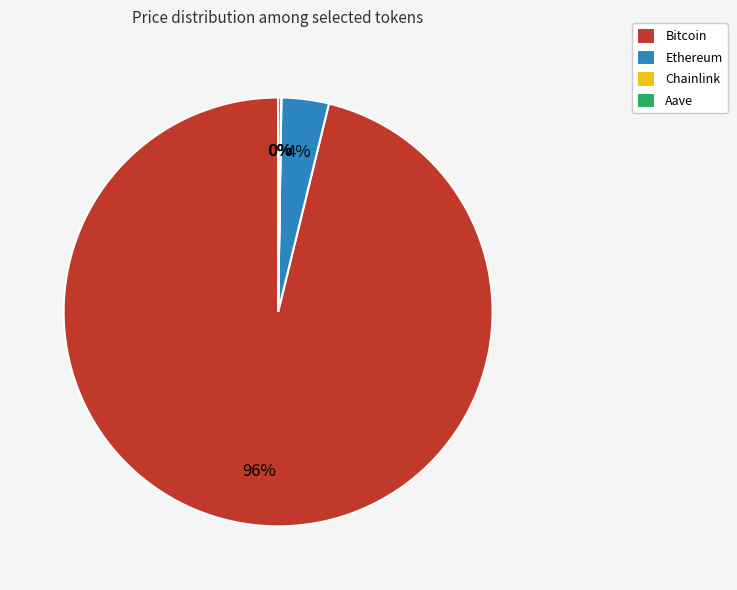

Which has a higher value, Ethereum or Bitcoin?

Bitcoin